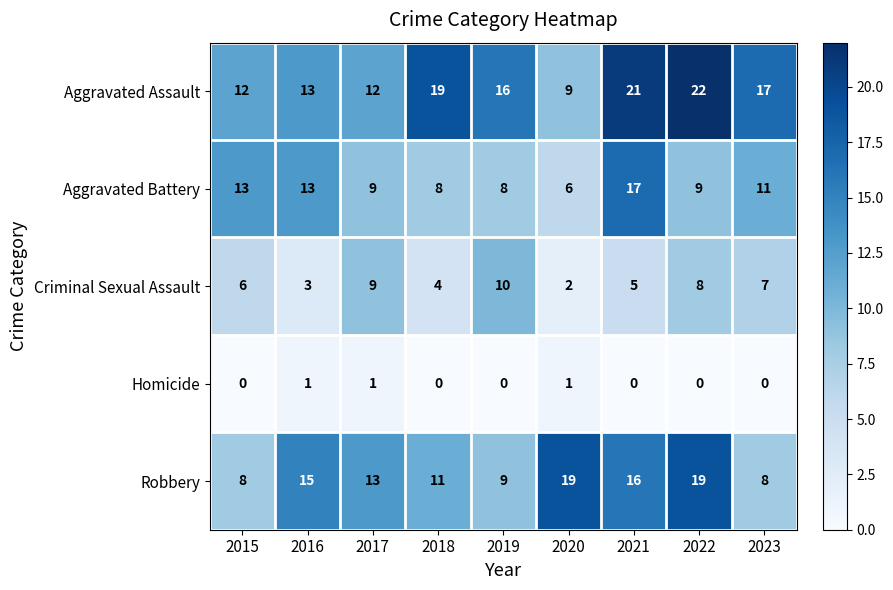

Is it true that Robbery equals 11 at 2015?

False